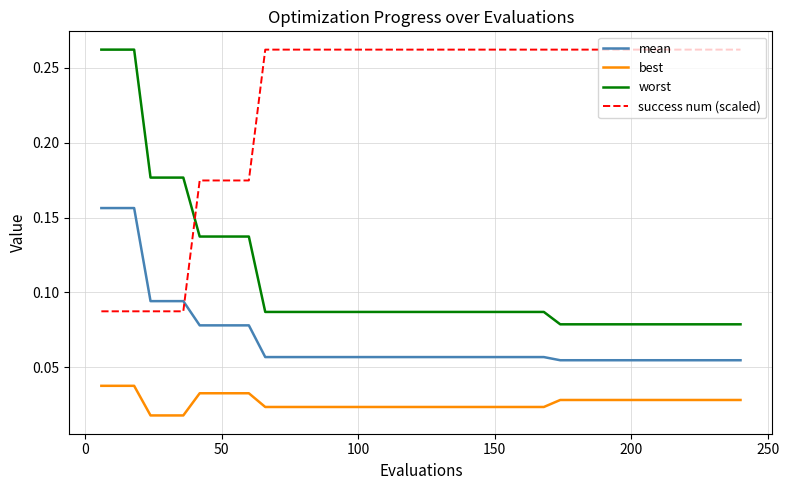

True or false: mean and best cross at least once.

False